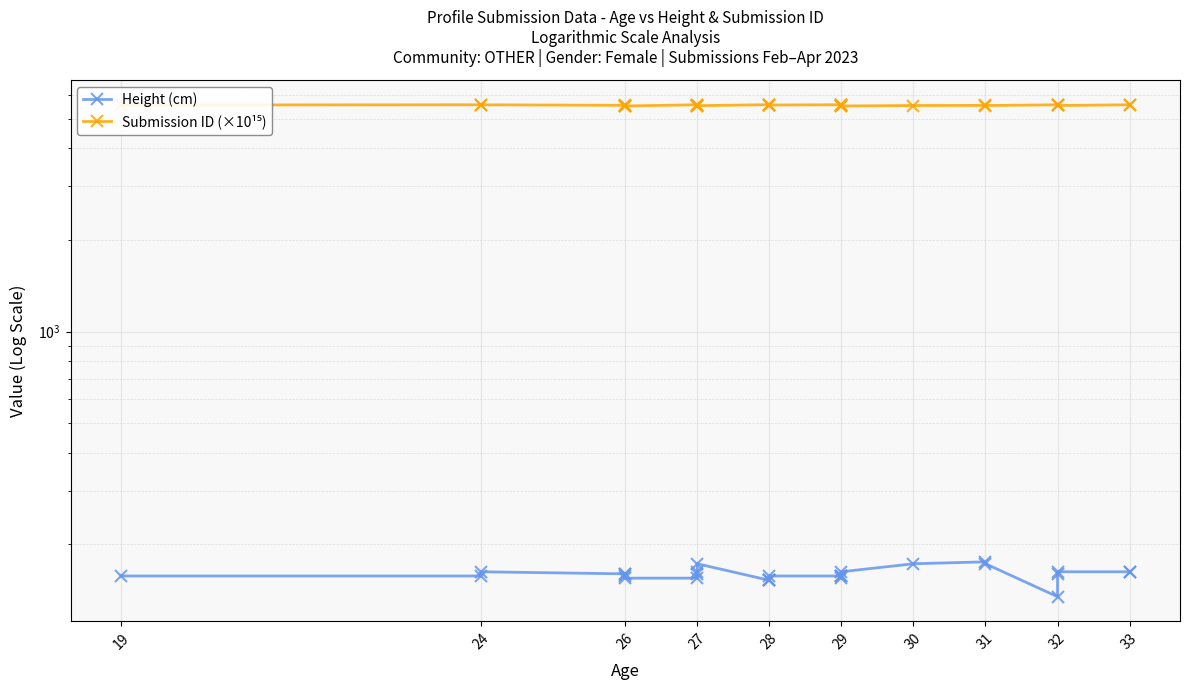

True or false: Submission ID (×10¹⁵) and Height (cm) intersect in this chart.

False